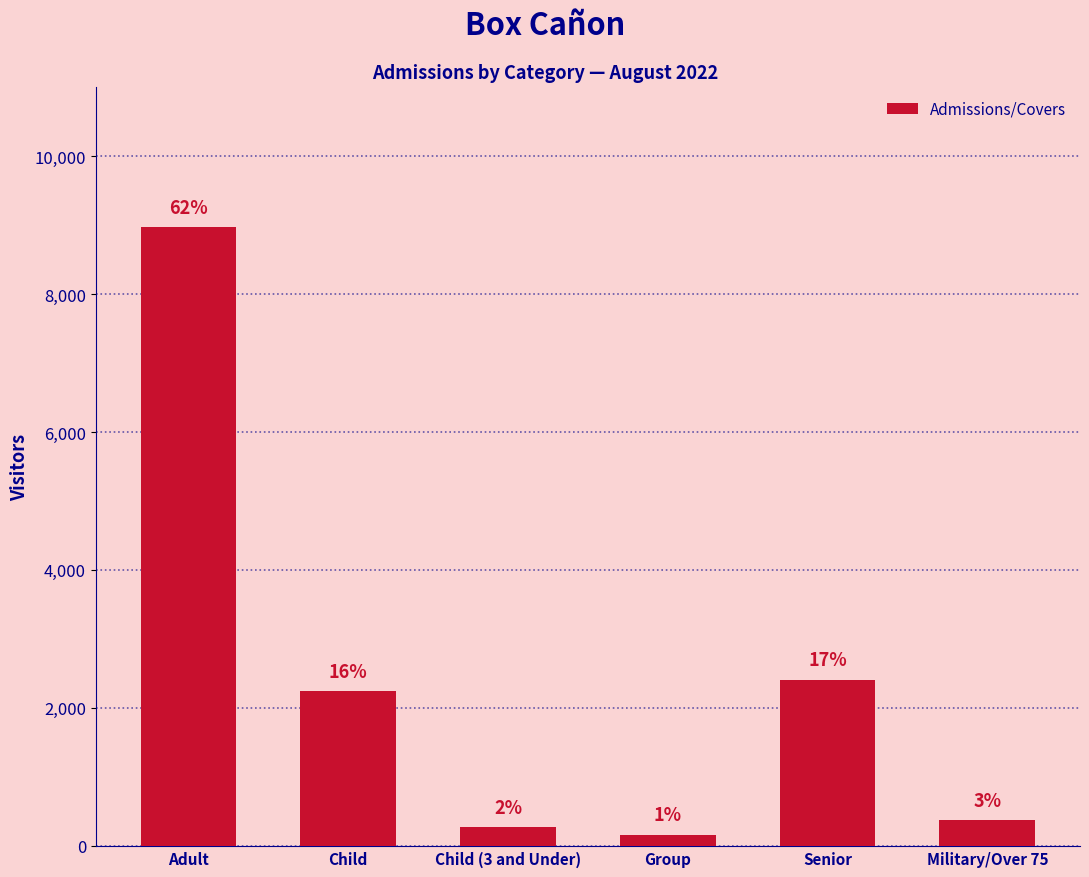

How many bars are there in total?

6